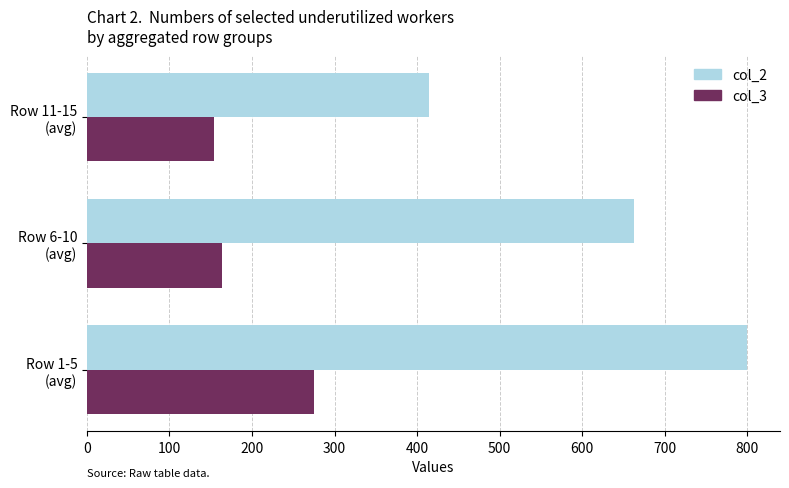

What is the maximum value for col_2?

799.8